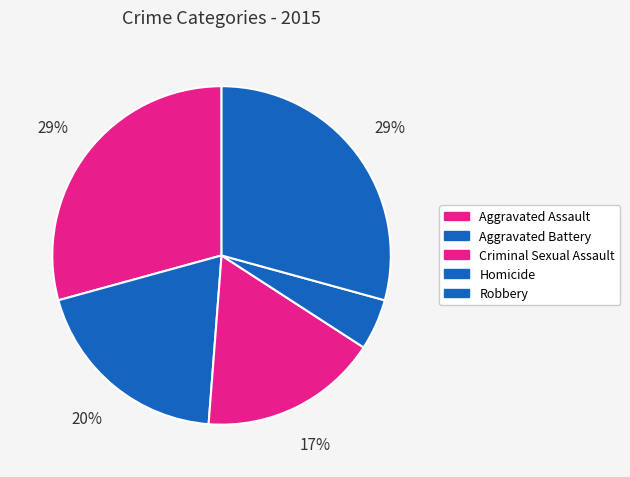

True or false: Homicide accounts for 5% of the total.

True